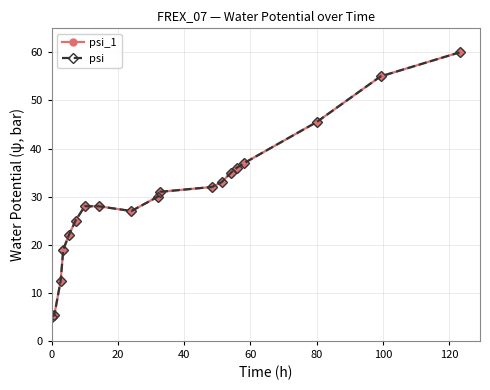

Does the chart have visible grid lines?

Yes